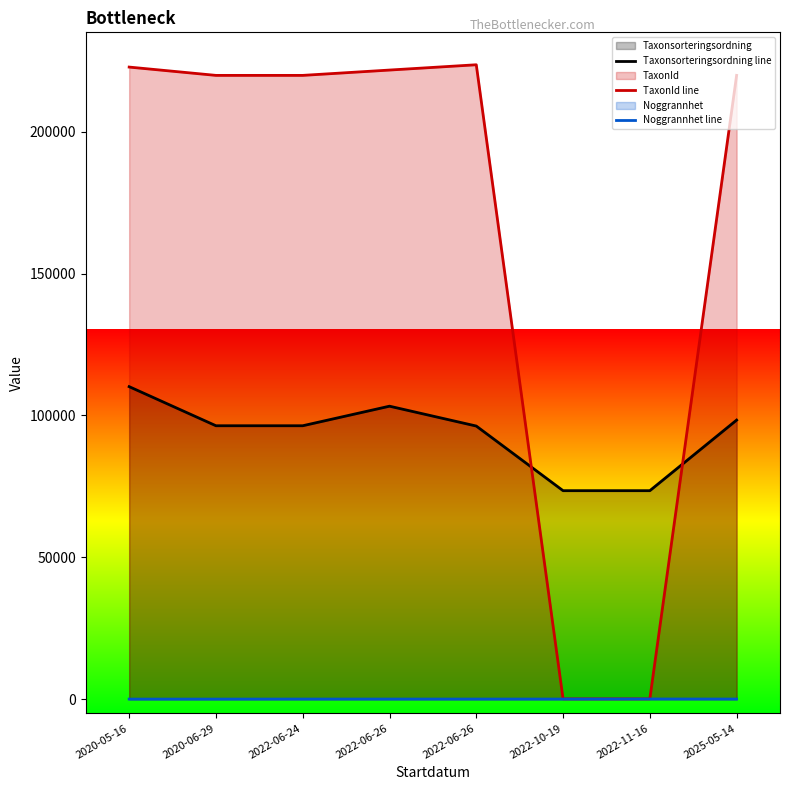

Reading left to right, what are all the values shown in this chart?

Taxonsorteringsordning line: 2020-05-16=110138	2020-06-29=96356	2022-06-24=96356	2022-06-26=103250	2022-06-26=96252	2022-10-19=73471	2022-11-16=73471	2025-05-14=98347
TaxonId line: 2020-05-16=222776	2020-06-29=219847	2022-06-24=219847	2022-06-26=221725	2022-06-26=223591	2022-10-19=96	2022-11-16=96	2025-05-14=219847
Noggrannhet line: 2020-05-16=10	2020-06-29=10	2022-06-24=25	2022-06-26=25	2022-06-26=25	2022-10-19=25	2022-11-16=50	2025-05-14=25